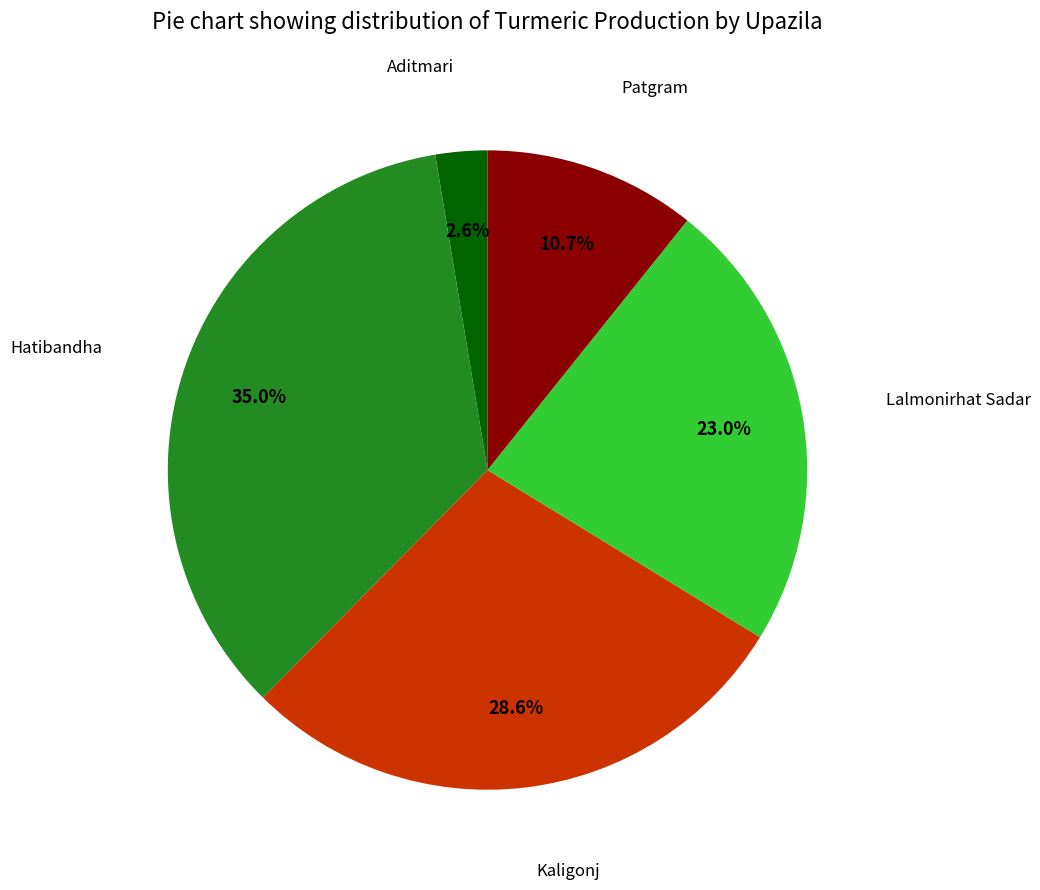

How many slices are in this pie chart?

5